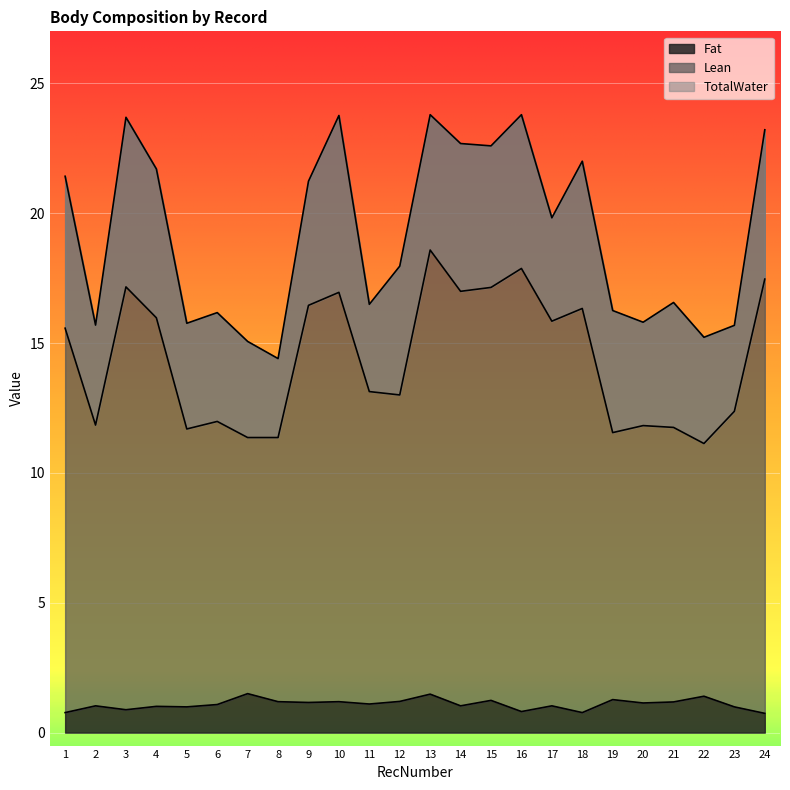

Is it true that Fat equals 1.1 at 20?

True